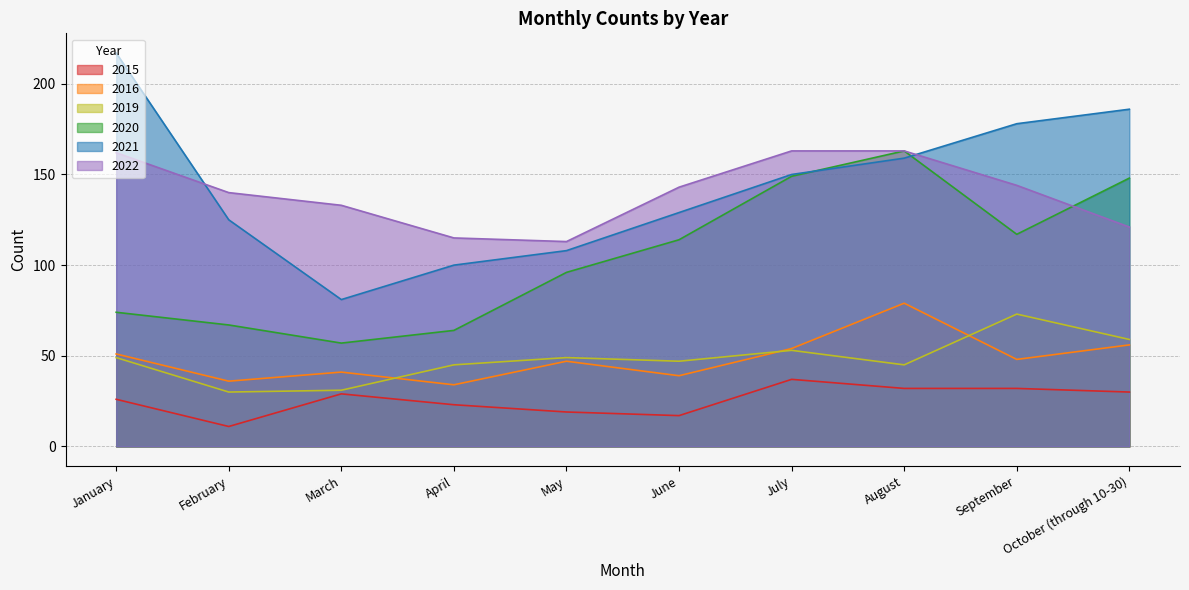

What is the sum of all 2015 values?

256